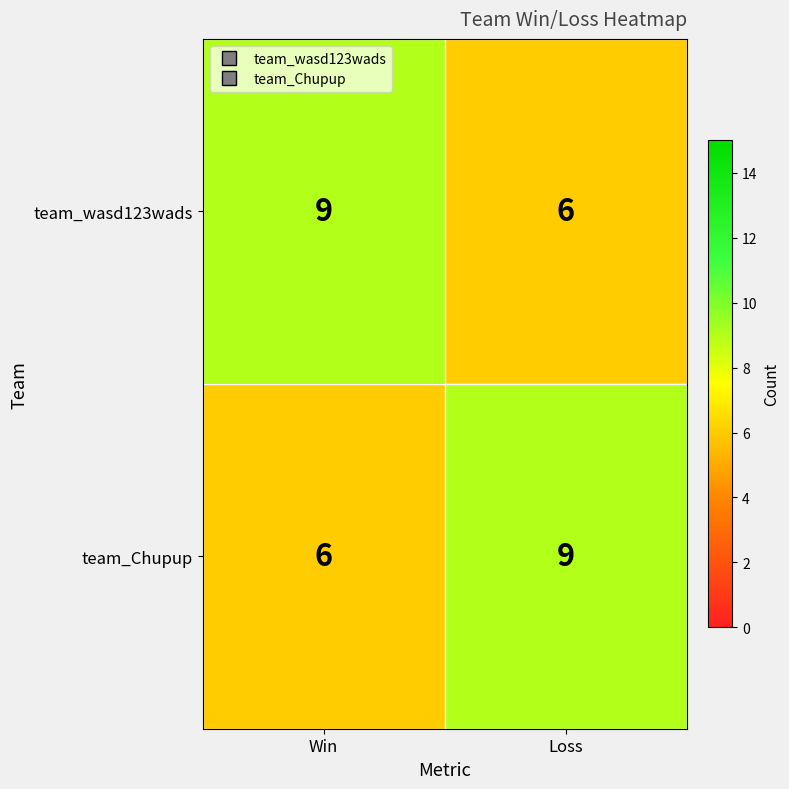

What is the sum of the team_wasd123wads values at Win and Loss?

15